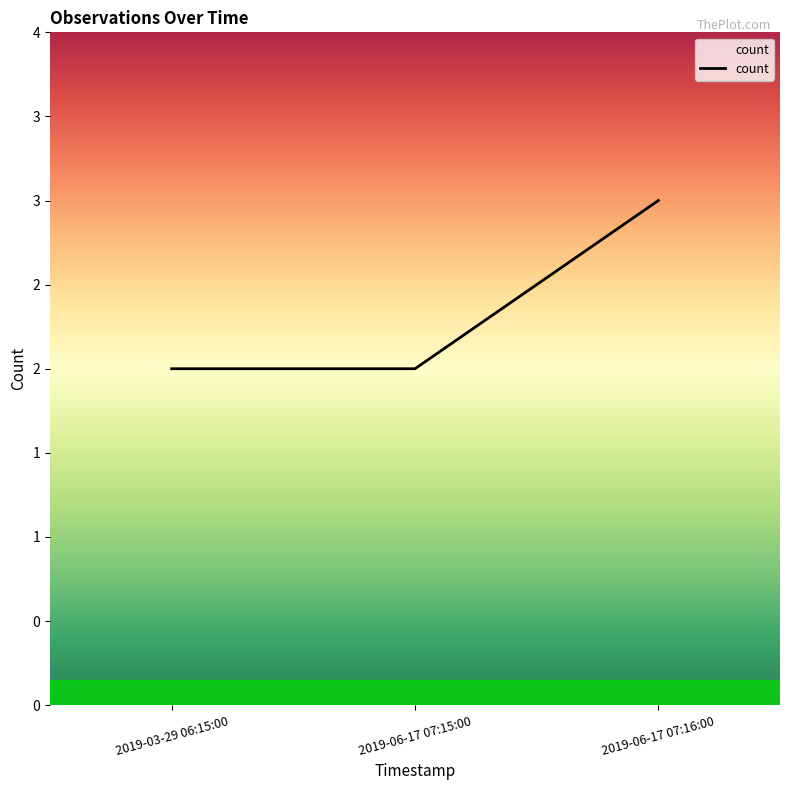

Is this an area chart (filled region under the line)?

Yes